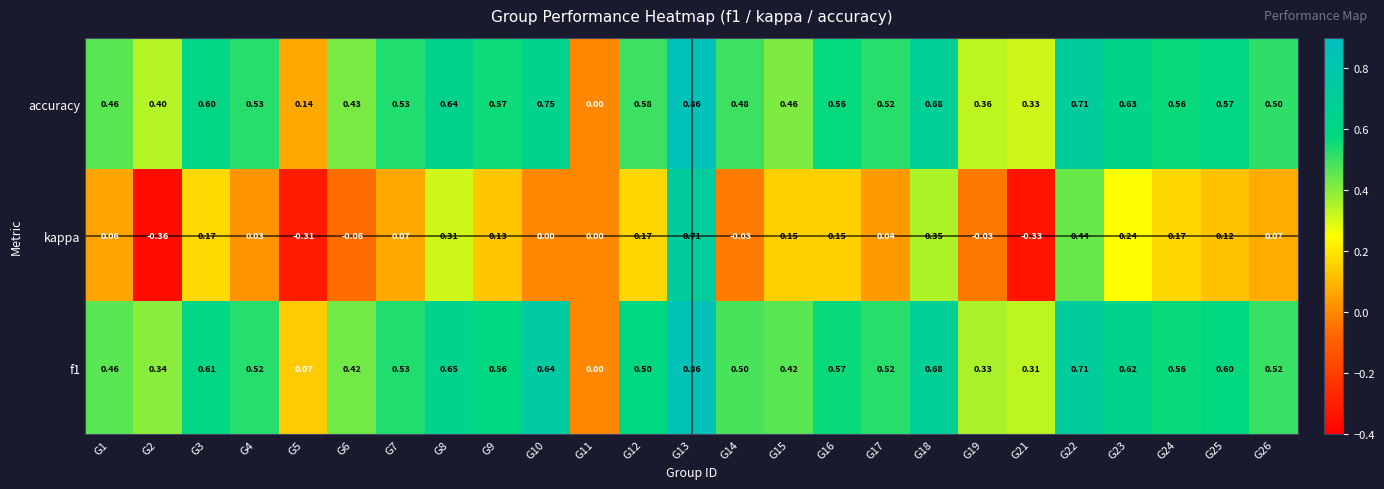

Which series has the largest range (max minus min)?

kappa